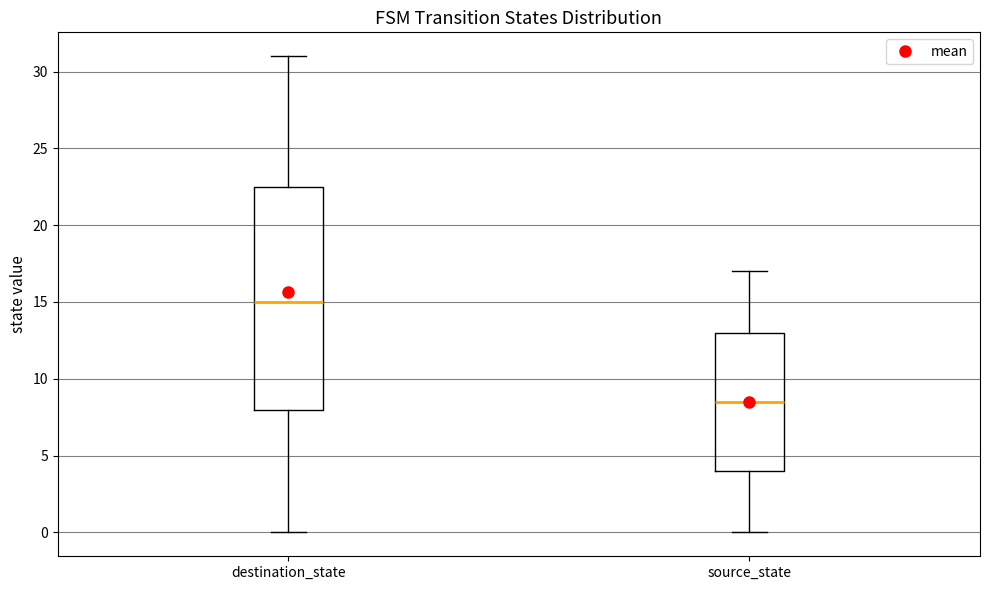

Comparing the boxes themselves (not the whiskers), which one is the tallest?

destination_state